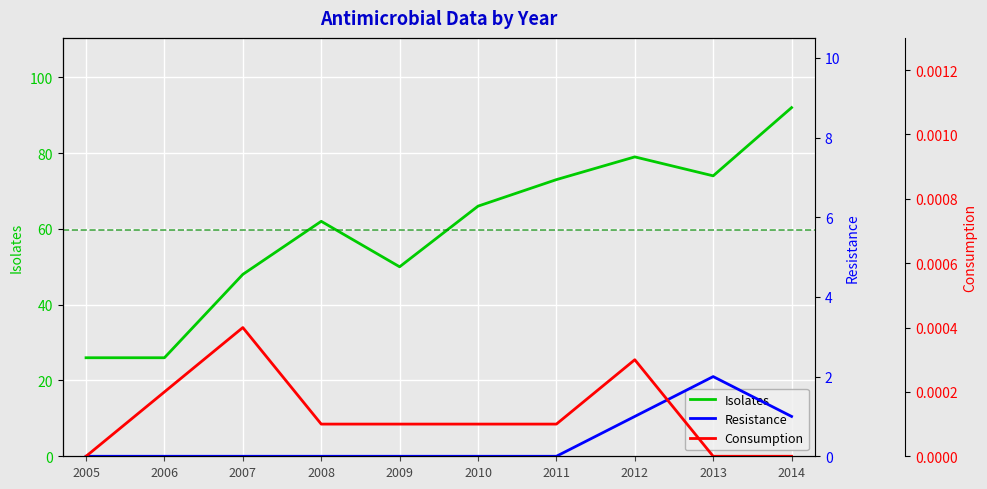

Reading left to right, transcribe all the data shown in this chart.

Isolates: 26.0	26.0	48.0	62.0	50.0	66.0	73.0	79.0	74.0	92.0
Resistance: 0.0	0.0	0.0	0.0	0.0	0.0	0.0	1.0	2.0	1.0
Consumption: 0.0	0.0	0.0	0.0	0.0	0.0	0.0	0.0	0.0	0.0